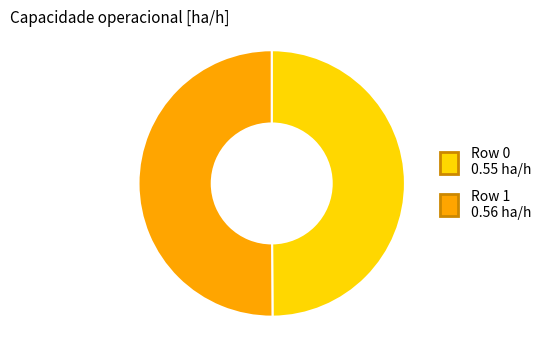

True or false: Row 0 accounts for 59% of the total.

False